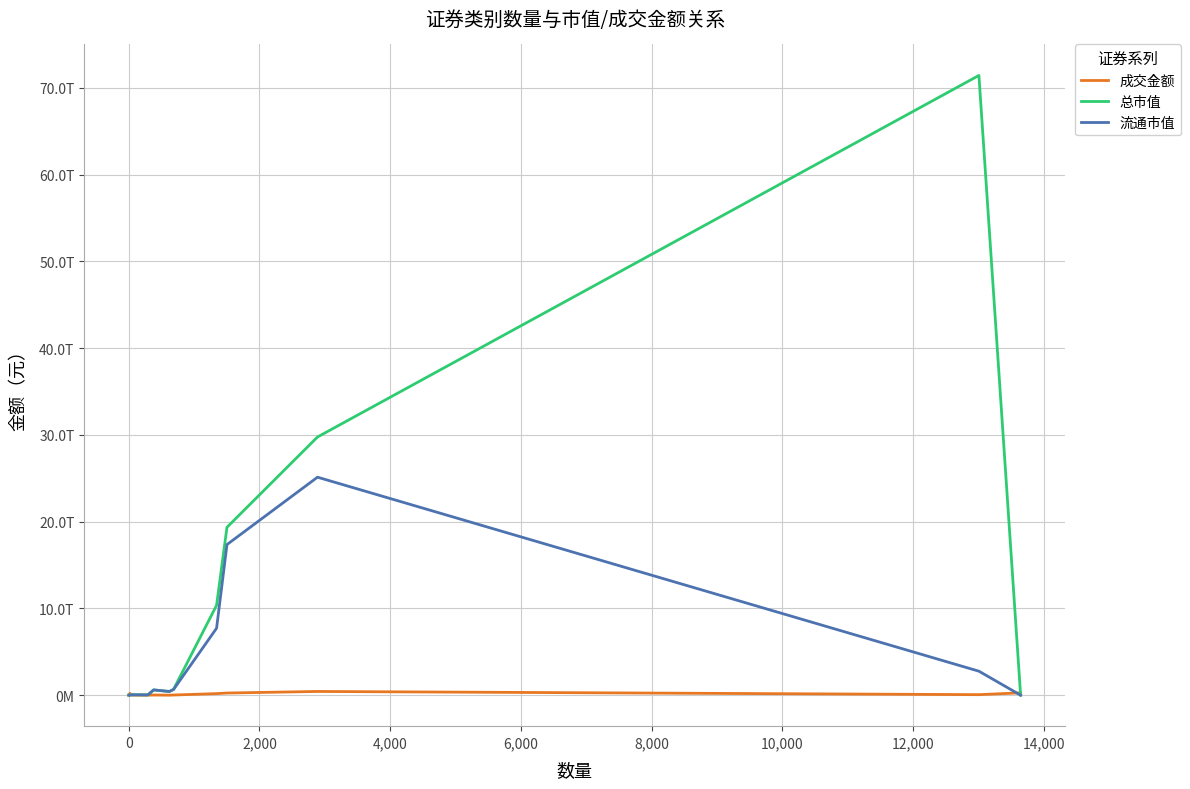

Reading left to right, what are all the values shown in this chart?

成交金额: 2912231.0	208063967310.0	69626047.4	424958179.9	19187498616.9	585682727.0	19715649629.4	180101937138.1	248223078906.1	428394642091.6	59971007137.0	268620657174.0
总市值: 1628394460.7	0.0	49607571965.5	32601916897.8	607541569930.7	424093799347.9	673848504382.6	10356141656329.2	19351006491610.2	29756755719904.8	71432198221886.7	0.0
流通市值: 1628394460.7	0.0	49462772172.7	32601916897.8	607541569930.7	424093799347.9	656636608674.9	7715765781573.4	17358886881881.3	25124115435627.4	2764807799827.1	0.0